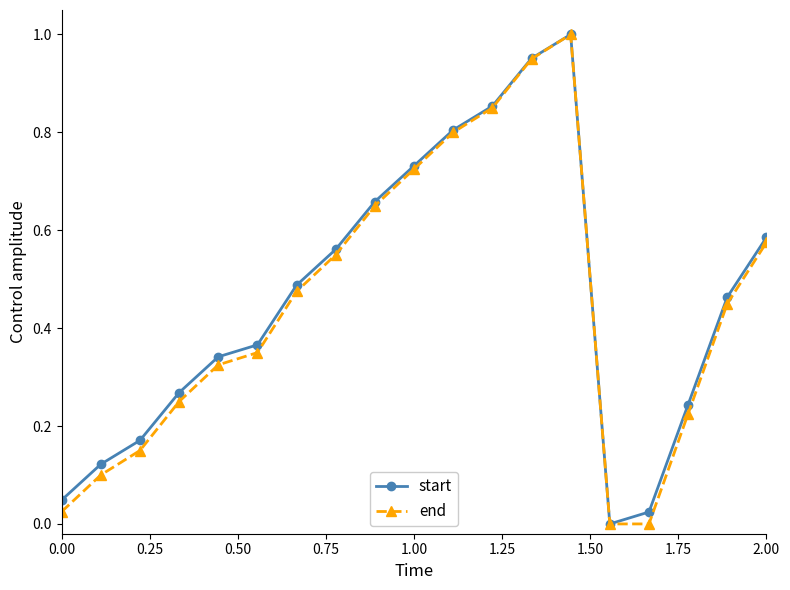

In start, how many points are higher than both neighbors (excluding endpoints)?

1